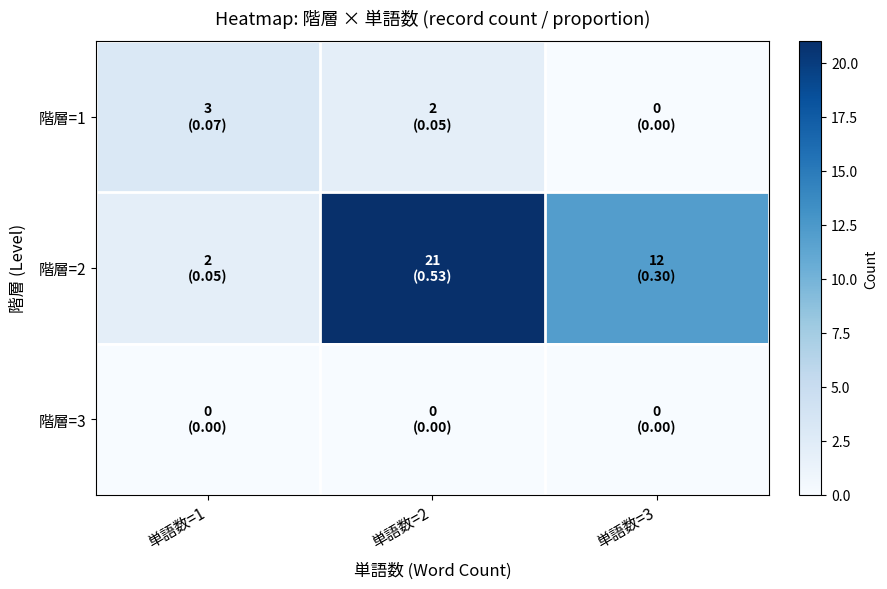

Between 単語数=3 and 単語数=1, which is larger?

単語数=1